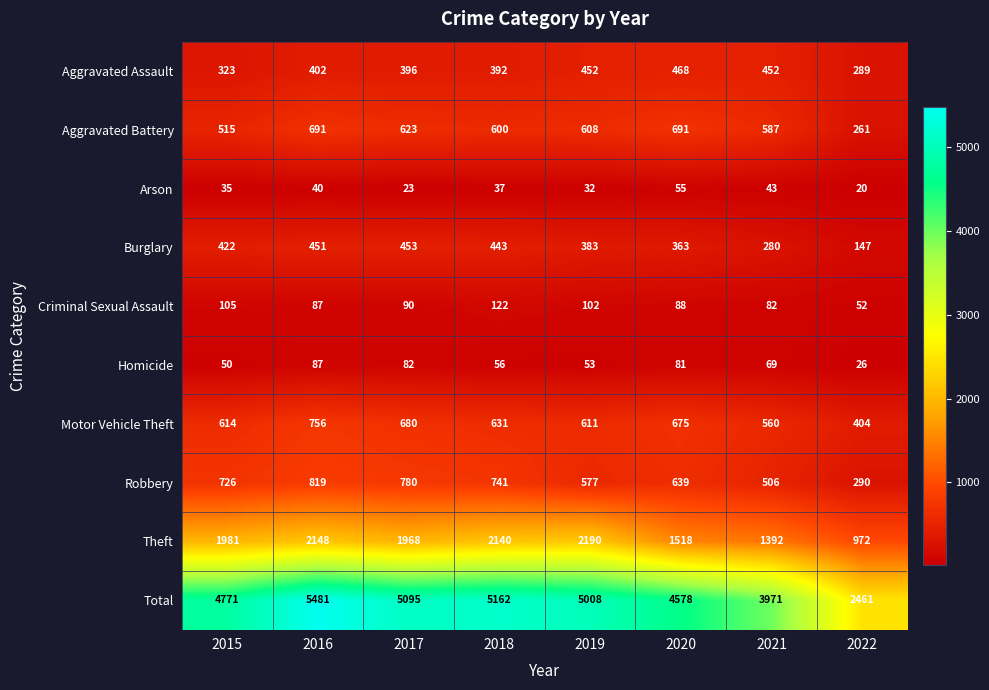

Between 2015 and 2021, which series saw the biggest shift?

Total